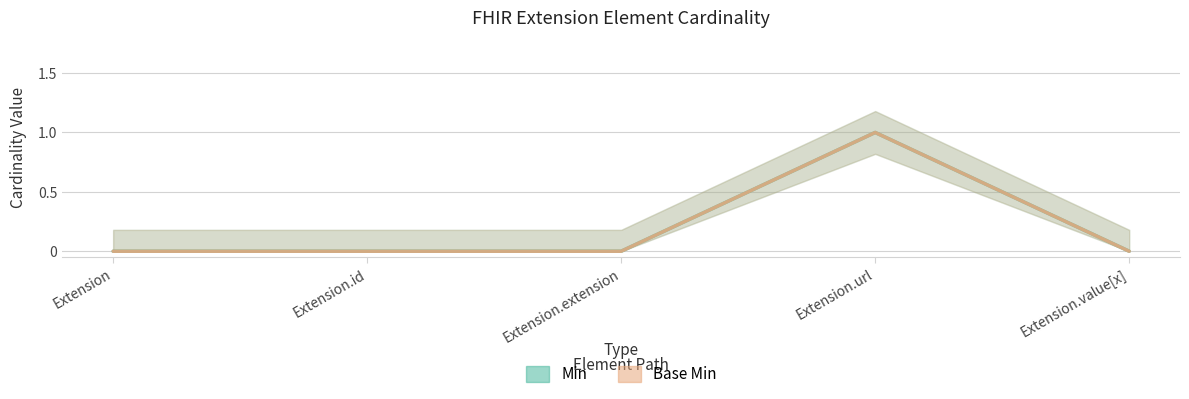

Which has a higher value, Extension.value[x] or Extension.url?

Extension.url